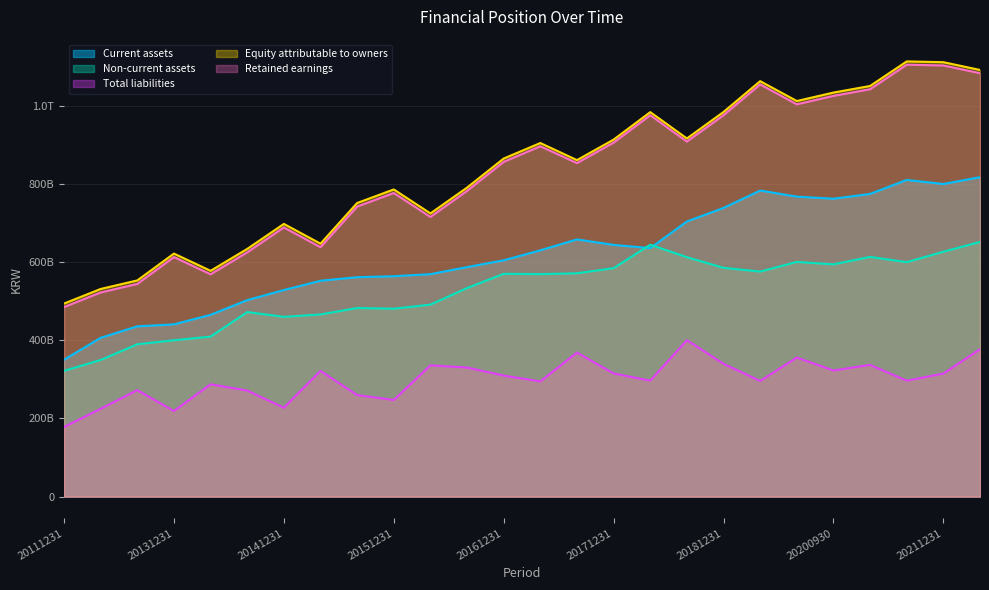

How many values in the Non-current assets series exceed 570320736466?

12